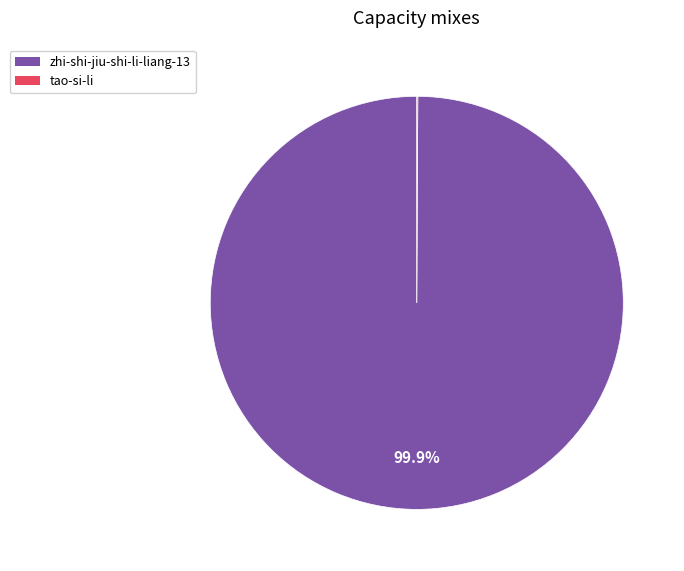

Does zhi-shi-jiu-shi-li-liang-13 represent more than half of the total?

Yes